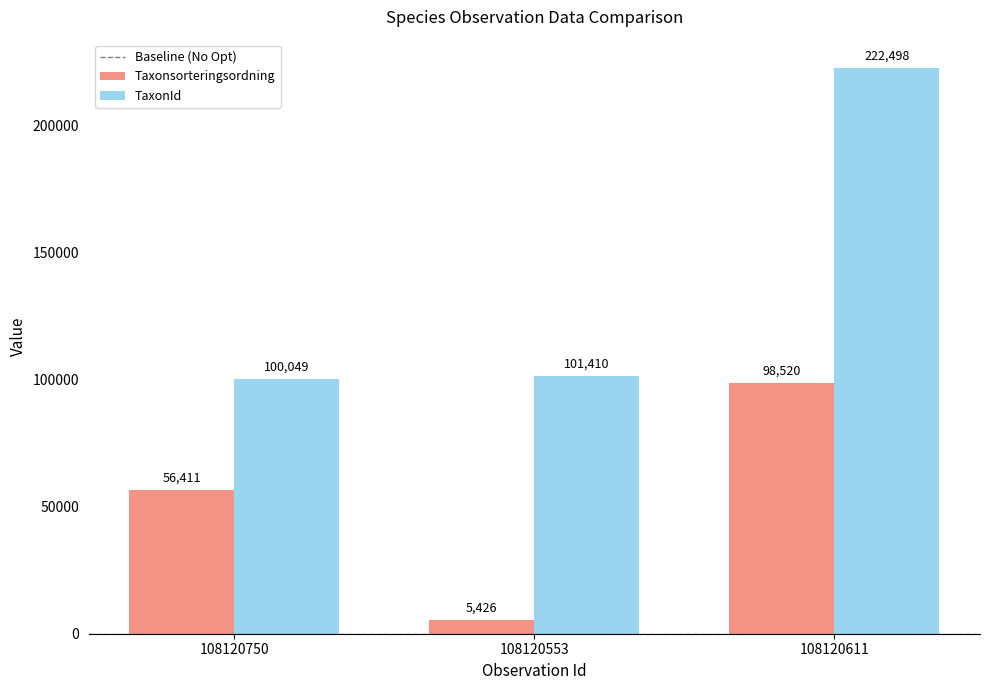

Rank the series at 108120750 from highest to lowest value.

TaxonId, Taxonsorteringsordning